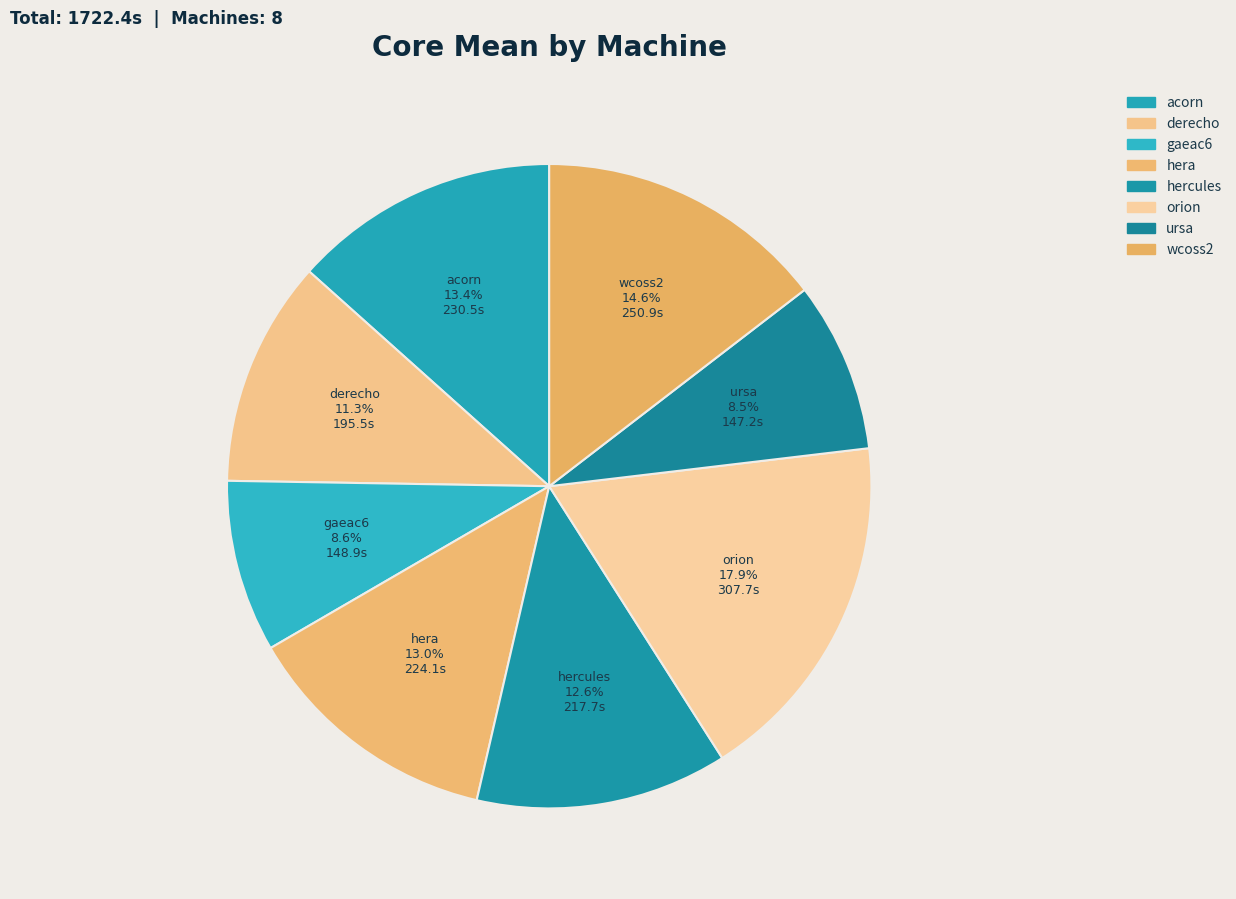

Does acorn represent more than half of the total?

No